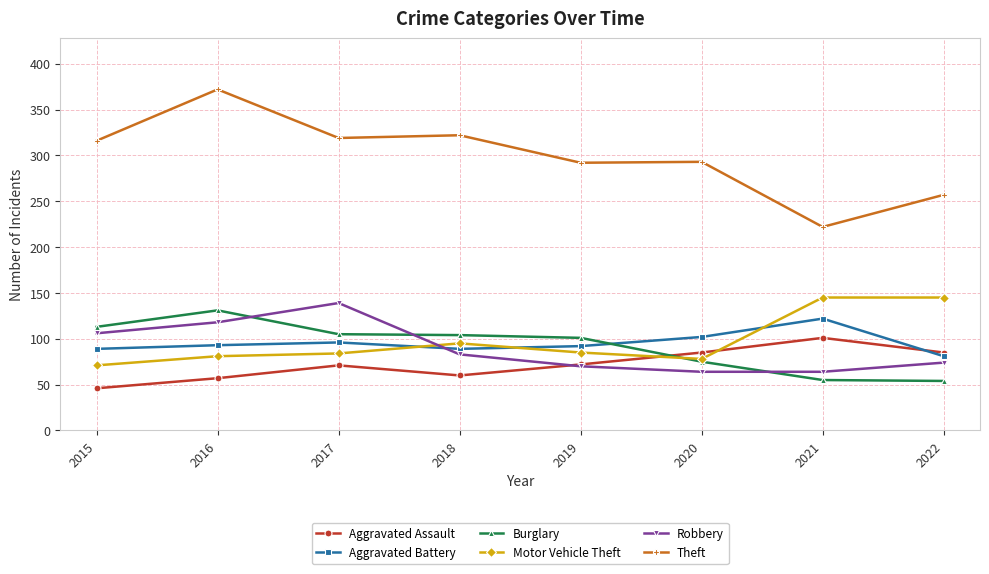

What are all the series names shown in the legend?

Aggravated Assault, Aggravated Battery, Burglary, Motor Vehicle Theft, Robbery, Theft